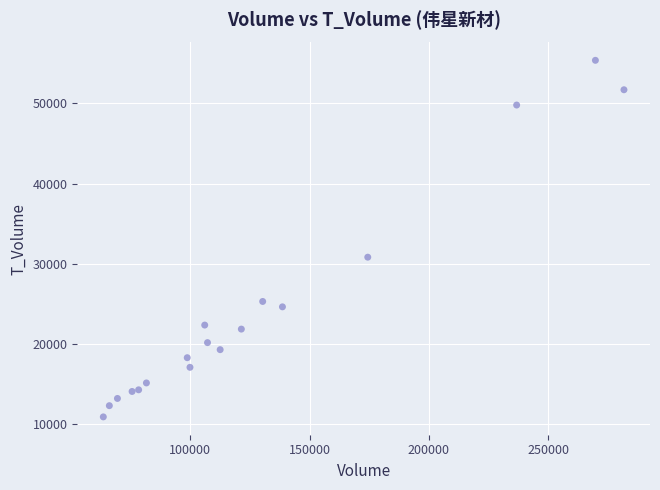

What is the range of X values (max minus min)?

218299